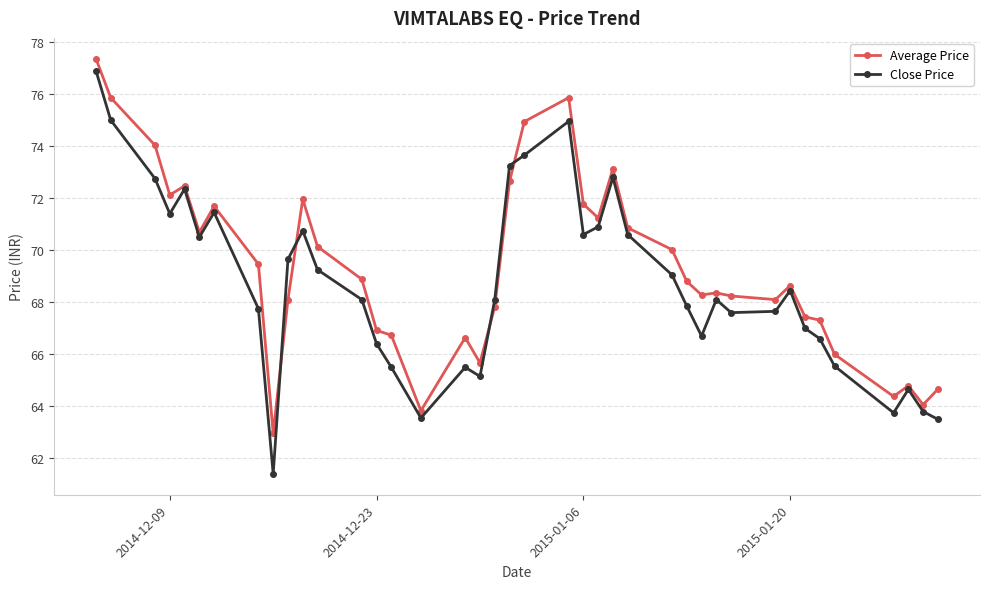

Is this an area chart (filled region under the line)?

No